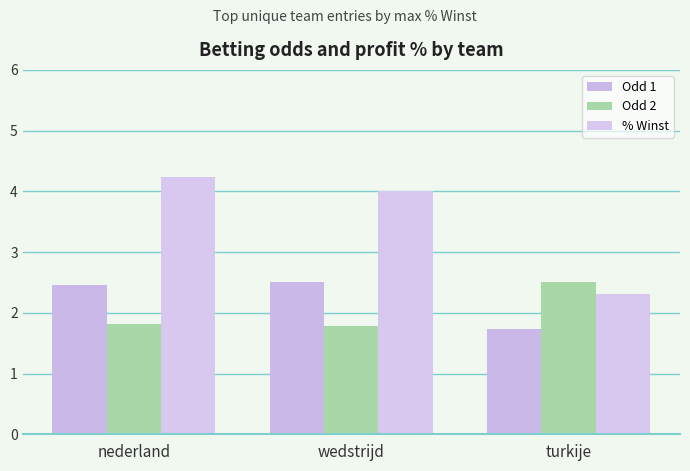

What is the approximate value of % Winst at turkije?

2.3